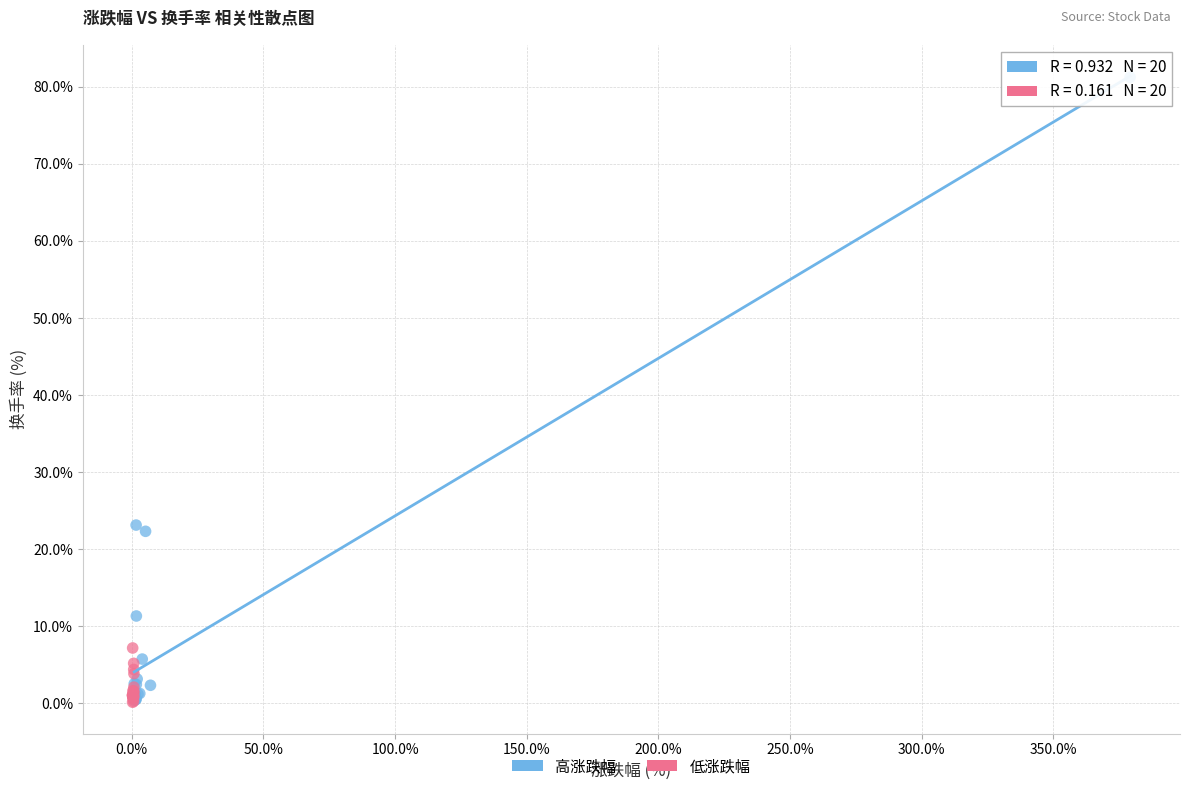

Which series contains the highest Y value?

高涨跌幅